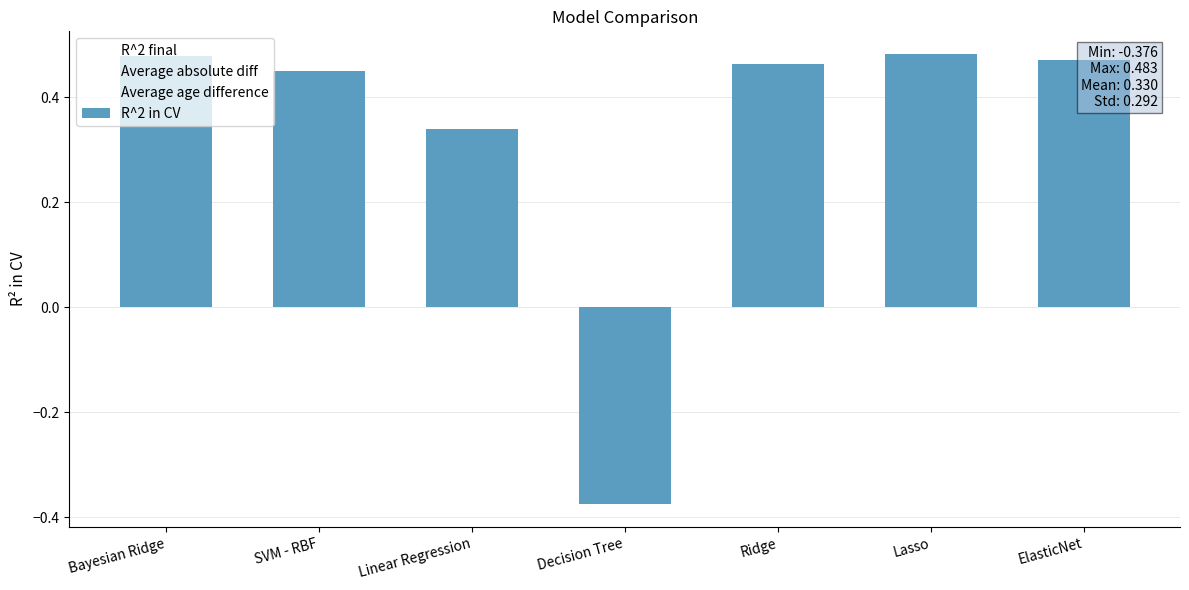

The chart shows a value of 0.3 at Lasso. True or false?

False